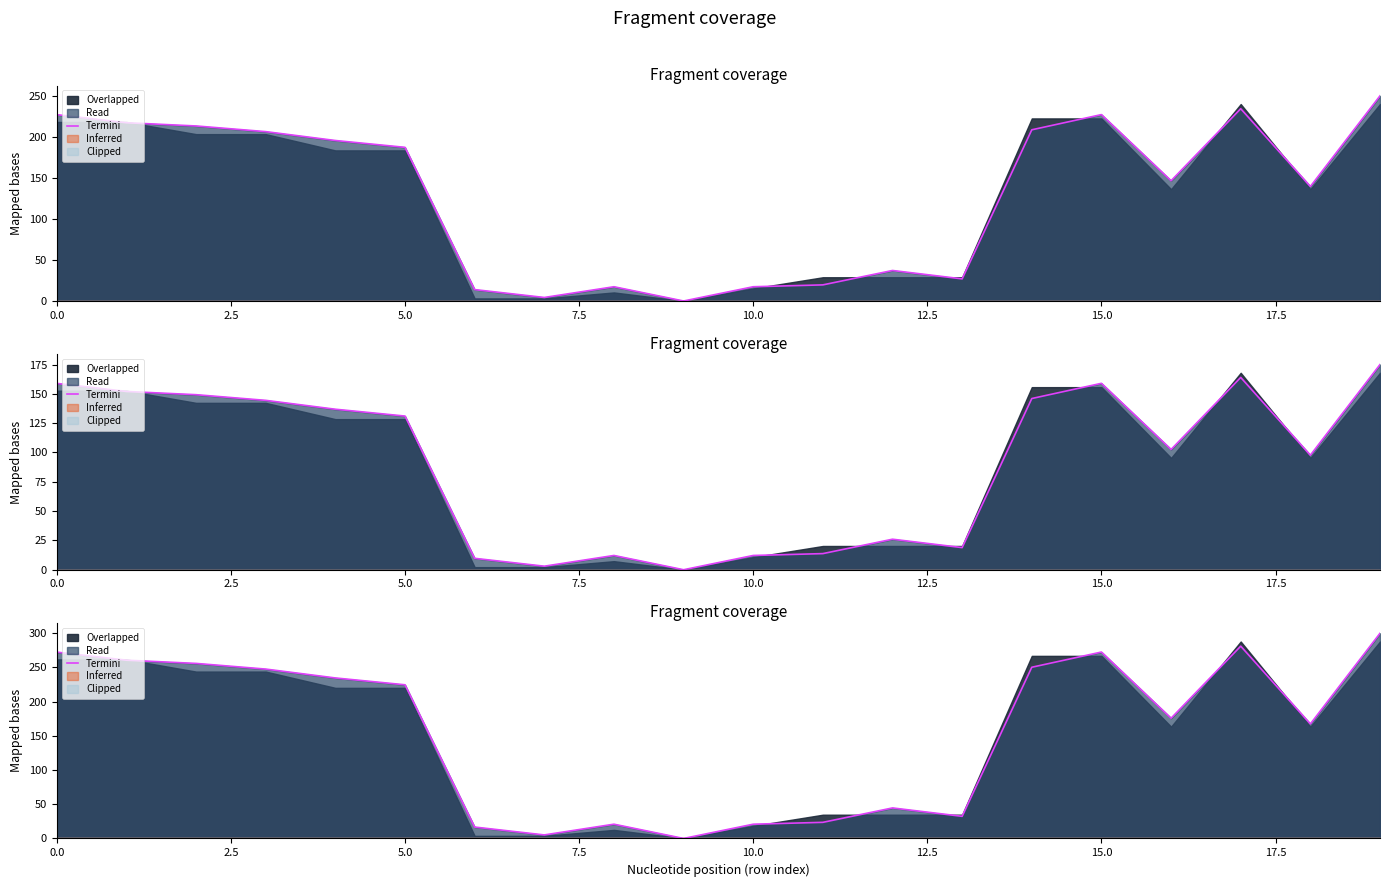

Count the number of values greater than 224.

10